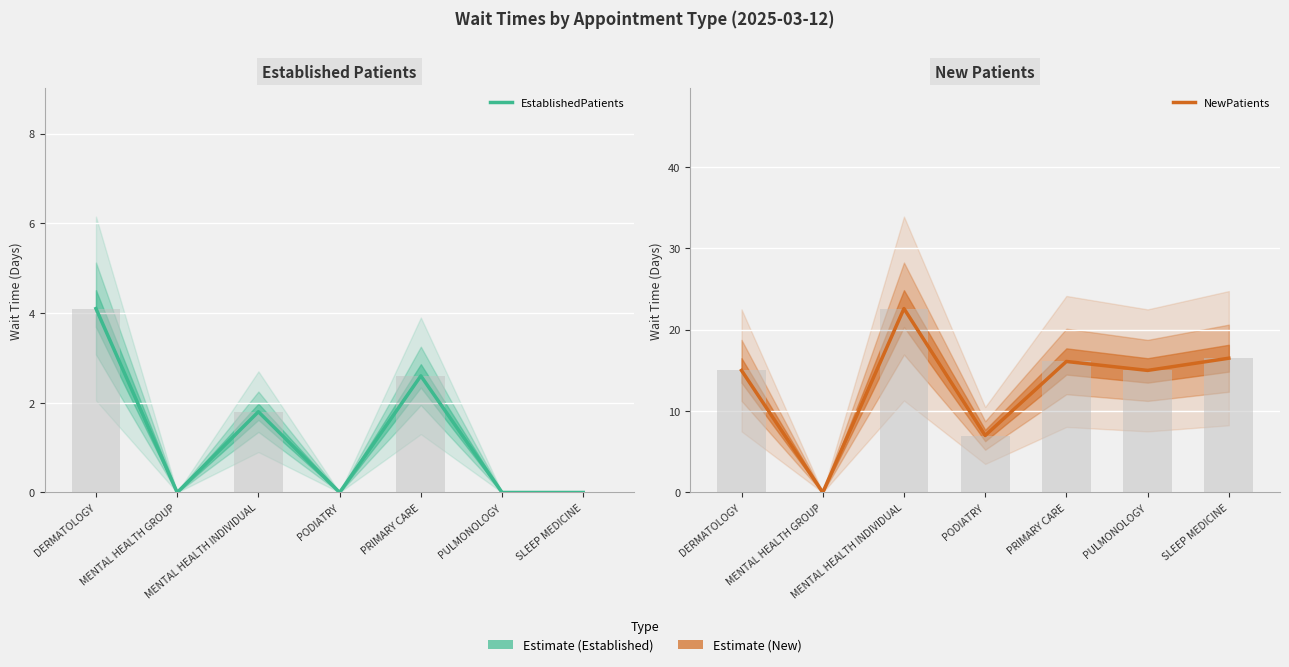

Reading left to right, transcribe all the data shown in this chart.

EstablishedPatients: 4.1	0.0	1.8	0.0	2.6	0.0	0.0
NewPatients: 15.0	0.0	22.6	7.0	16.1	15.0	16.5